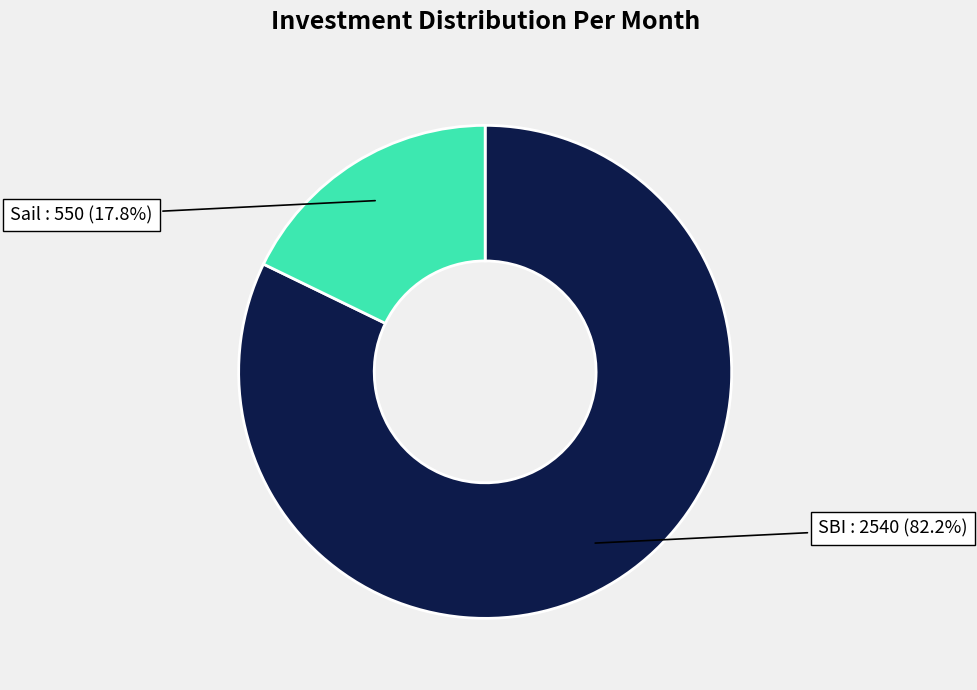

How many segments does this pie chart have?

2